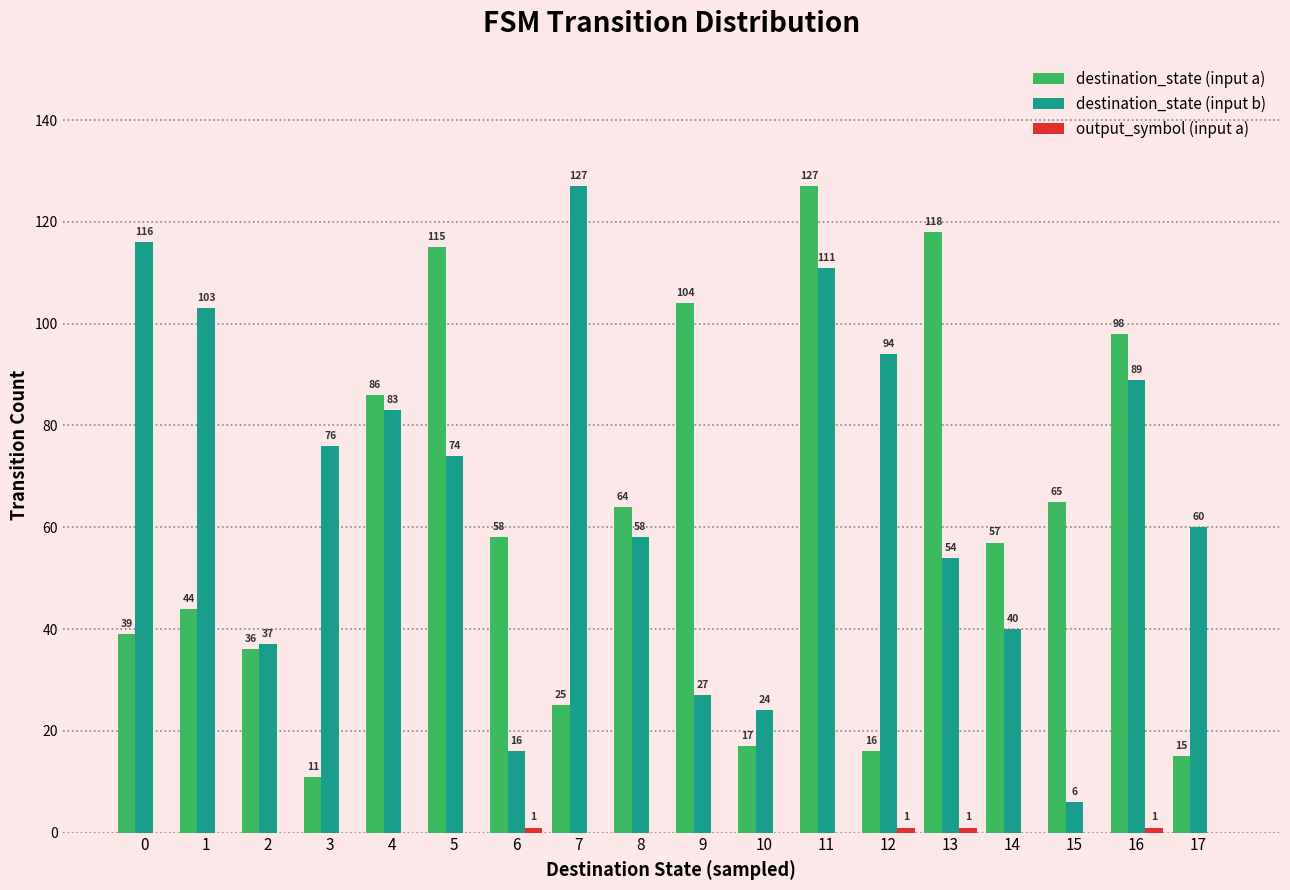

What is the maximum value shown in the chart?

127